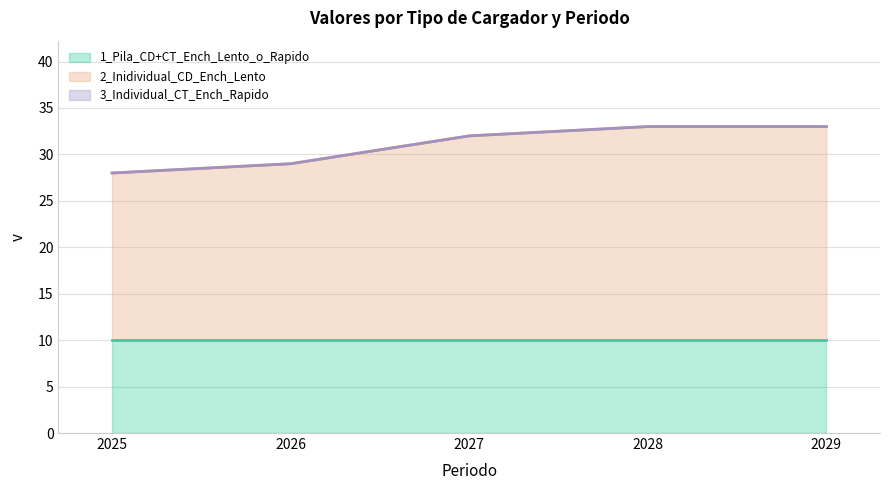

Which series has the widest spread of values?

2_Inidividual_CD_Ench_Lento